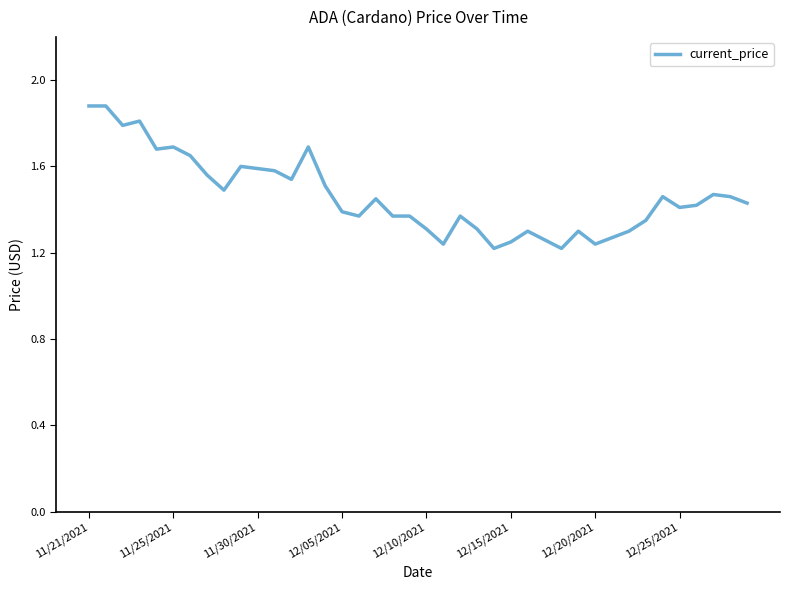

What is the maximum value shown in the chart?

1.9